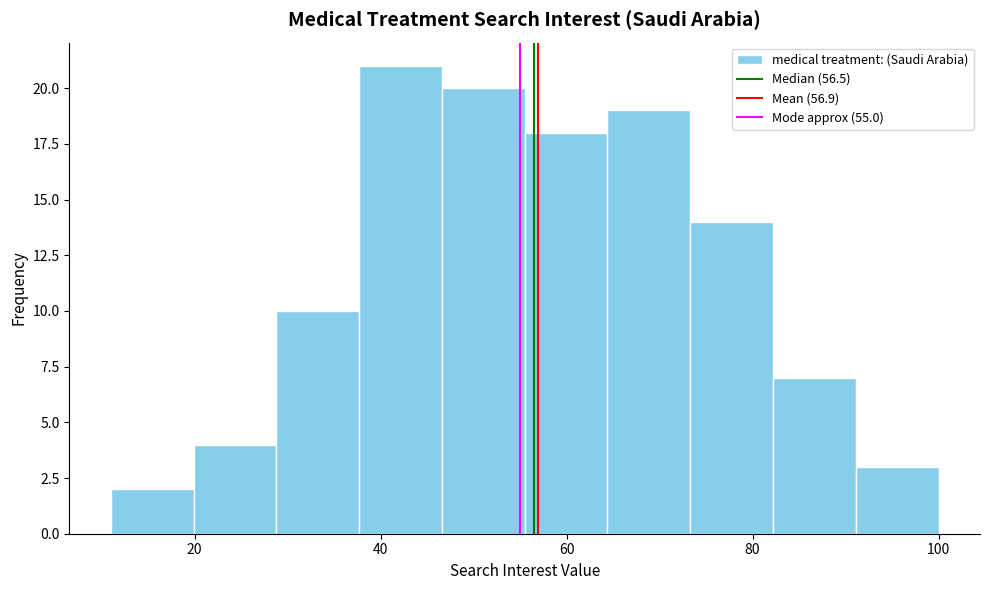

What is the height of the bar covering 82 to 92 on the x-axis? Neither the bar edges nor the heights are printed on the chart, so give them approximately, as read against the axes.

7